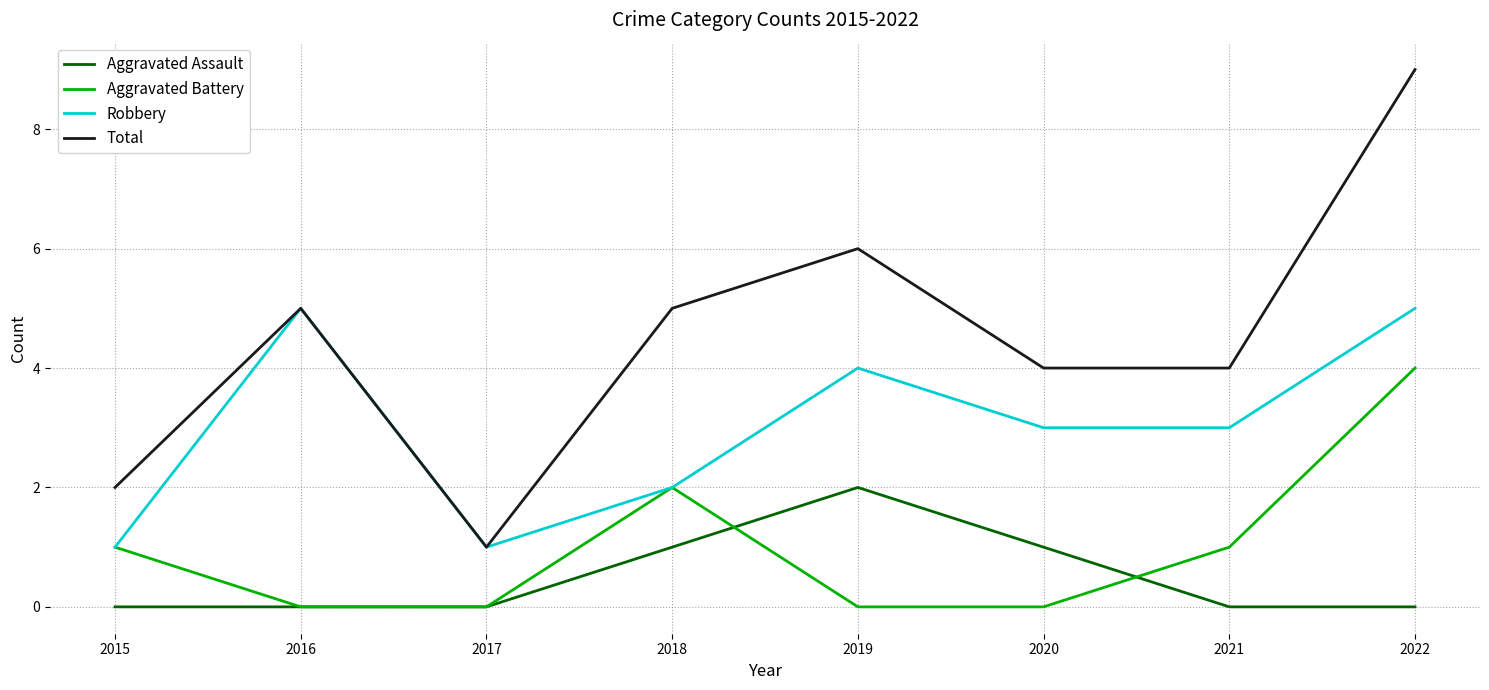

What is the total value across all series at 2016?

10